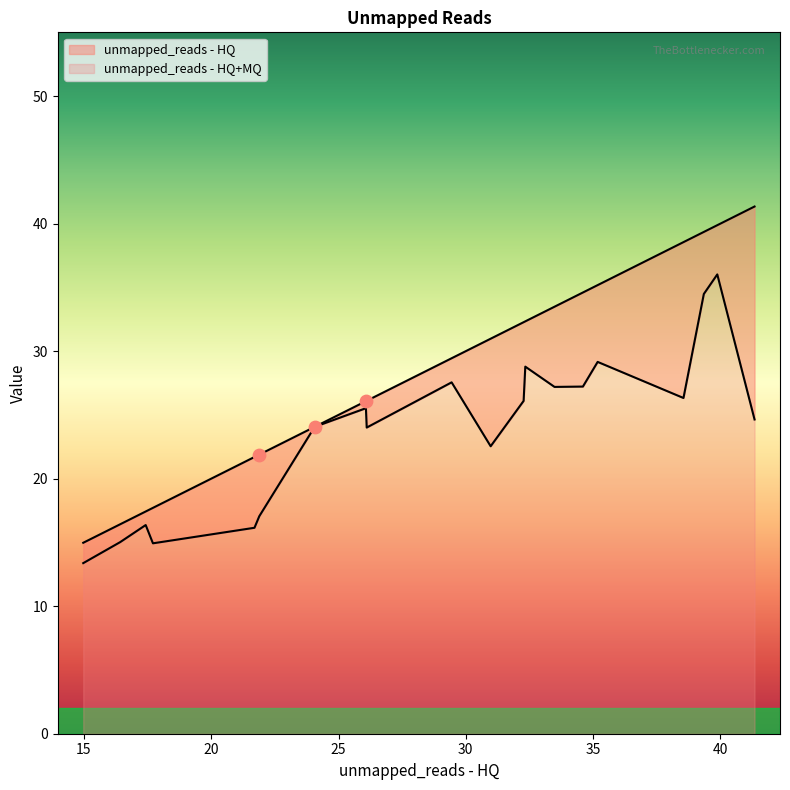

What are all the series names shown in the legend?

unmapped_reads - HQ, unmapped_reads - HQ+MQ